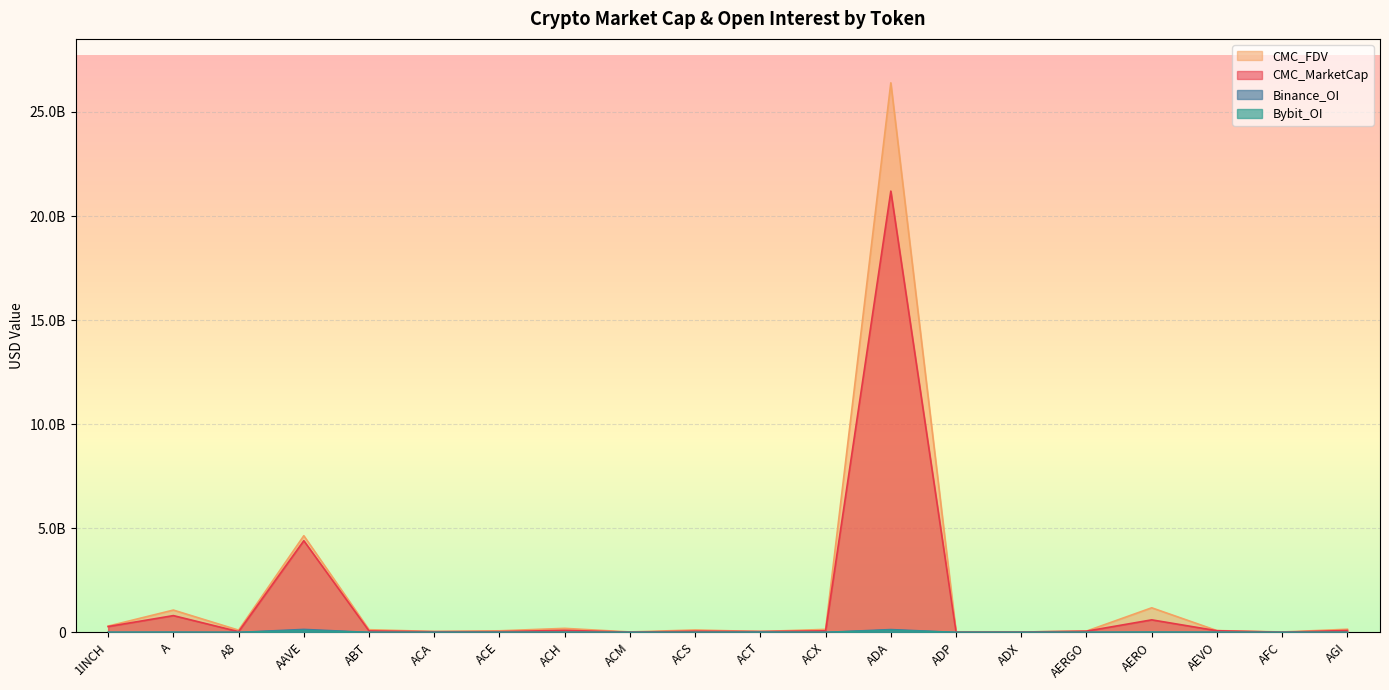

True or false: CMC_FDV and Bybit_OI cross at least once.

False